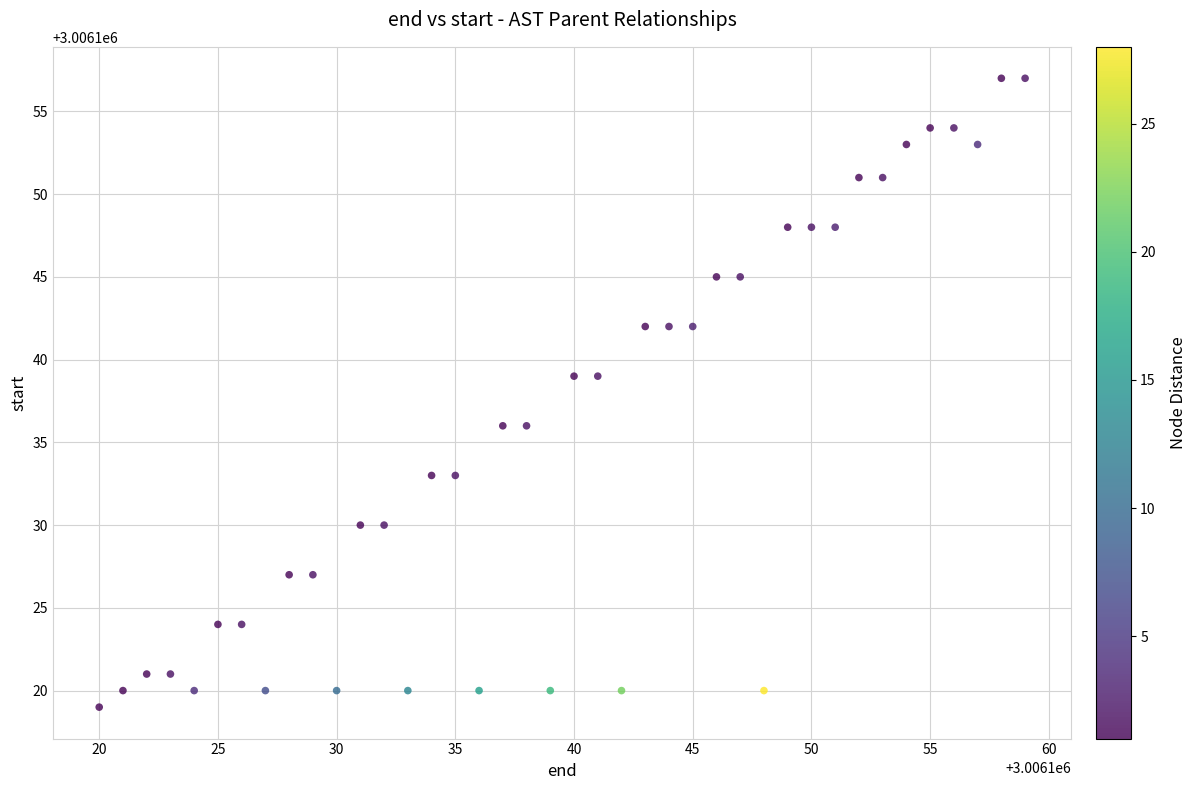

What is the range of Y values (max minus min)?

38